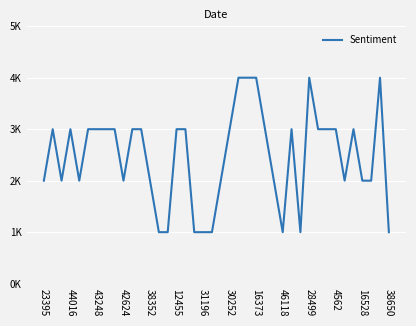

Count the values in the range 2 to 3.

27